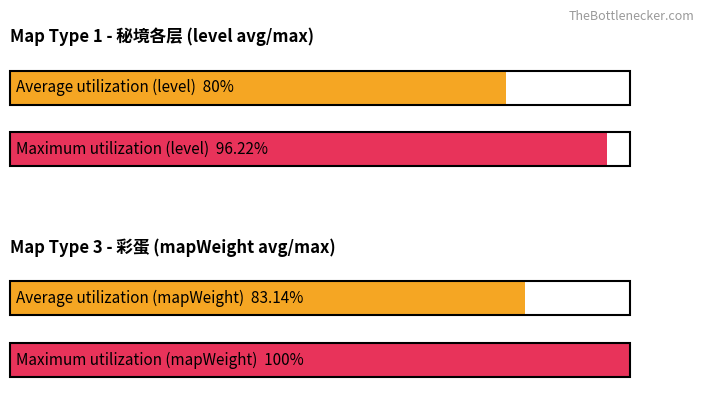

Which series has the largest range (max minus min)?

mapWeight